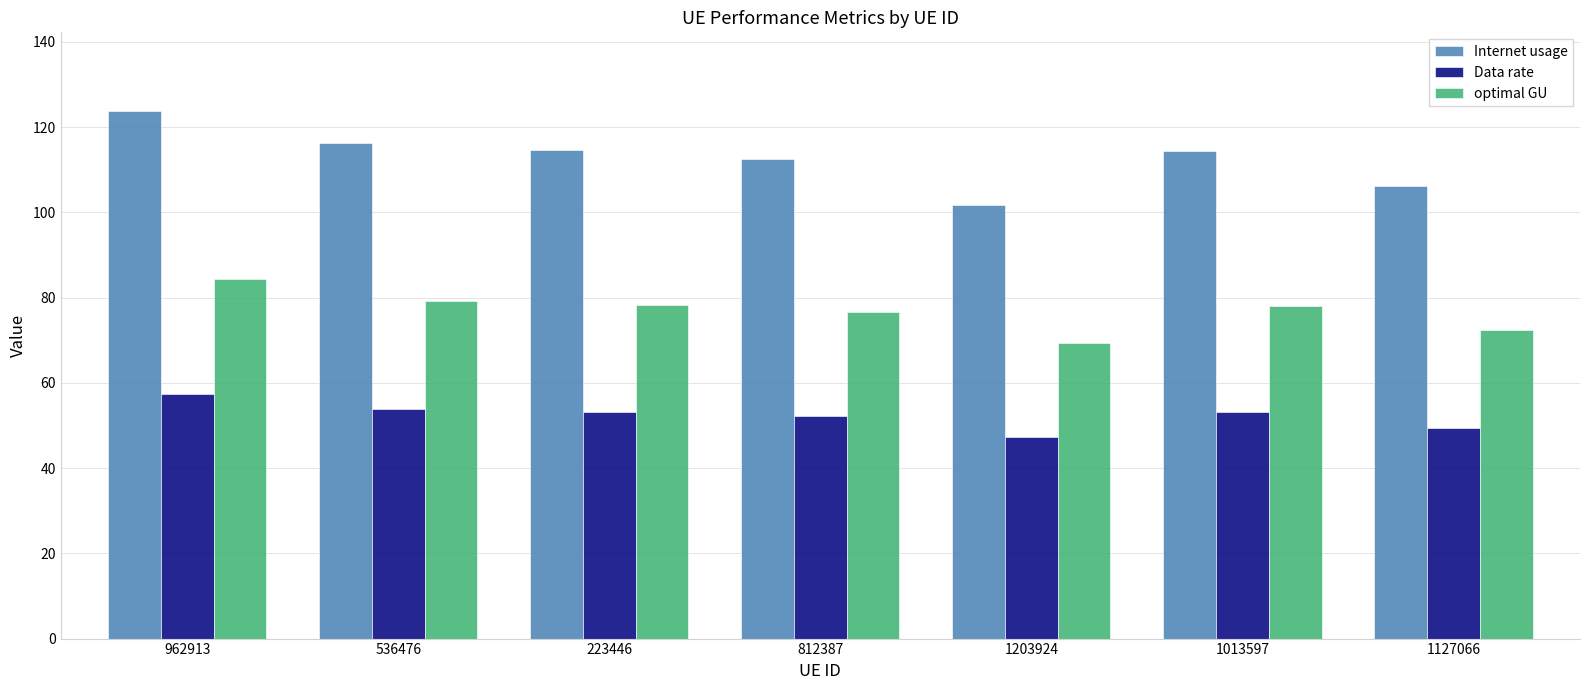

Is the value of Internet usage at 1203924 greater than the value of optimal GU at 1203924?

Yes